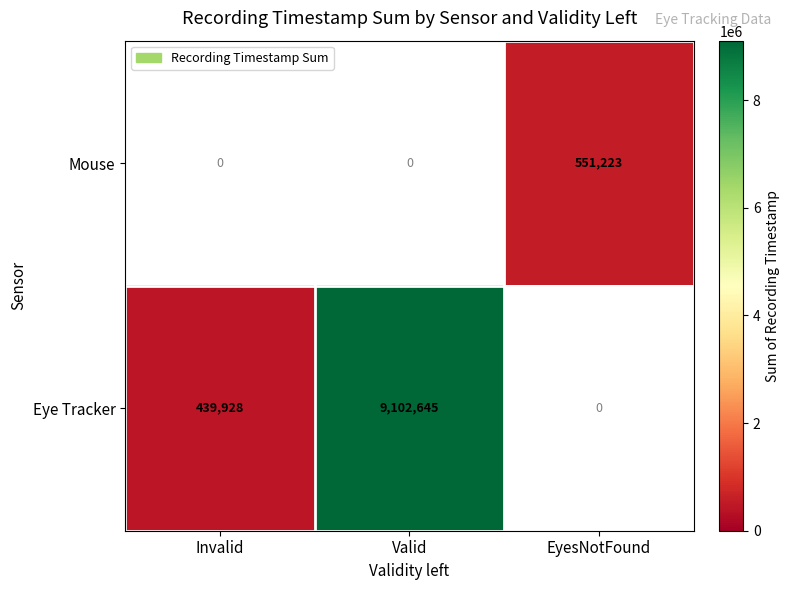

The value of Eye Tracker at Valid is 14689060. True or false?

False